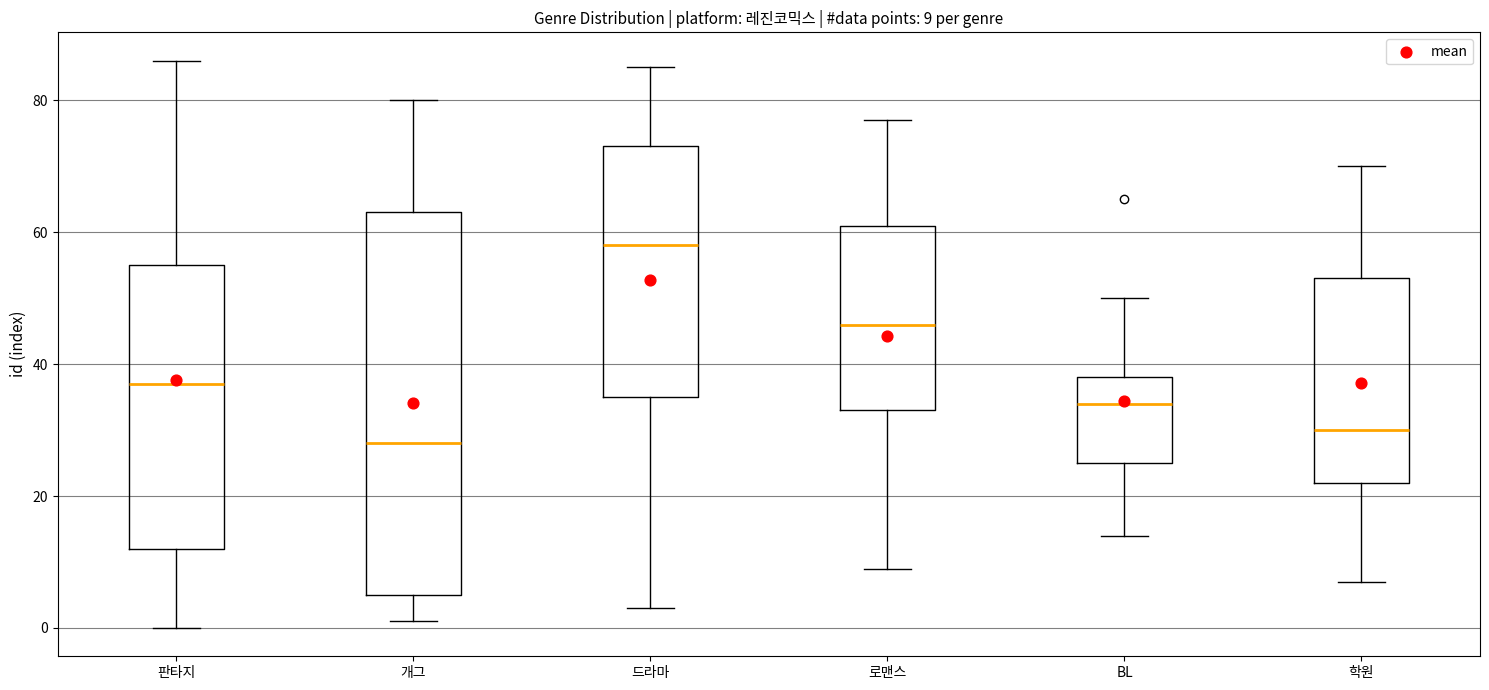

Which box is the tallest, from its lower edge to its upper edge?

개그